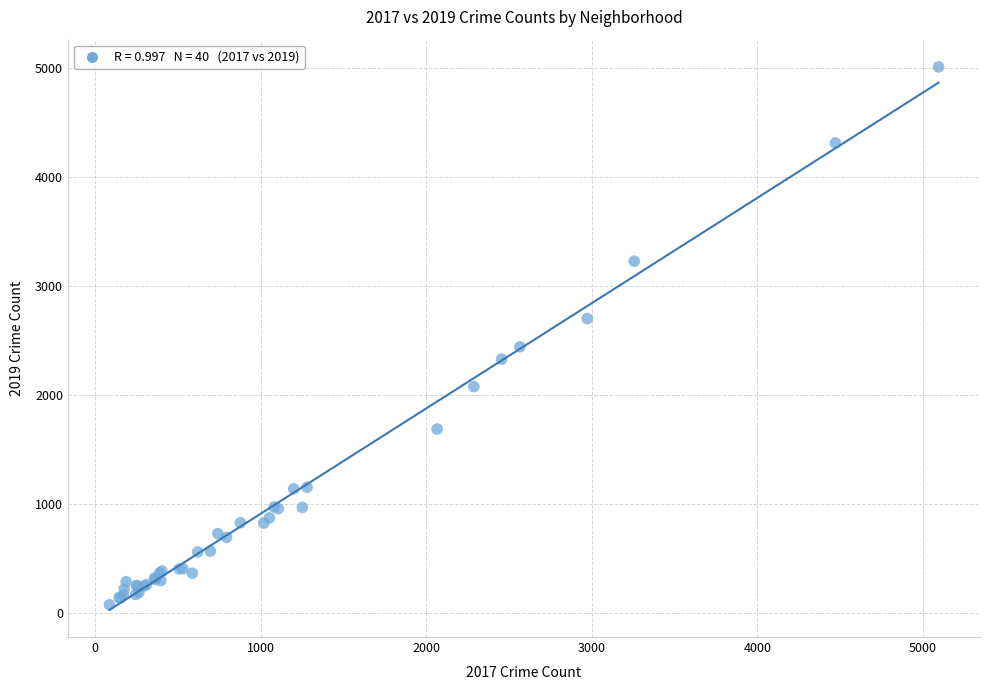

What Y value in the scatter plot is closest to 2542?

2441